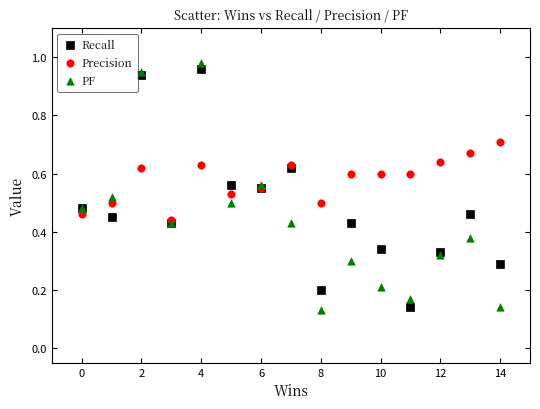

What are all the series names shown in the legend?

Recall, Precision, PF